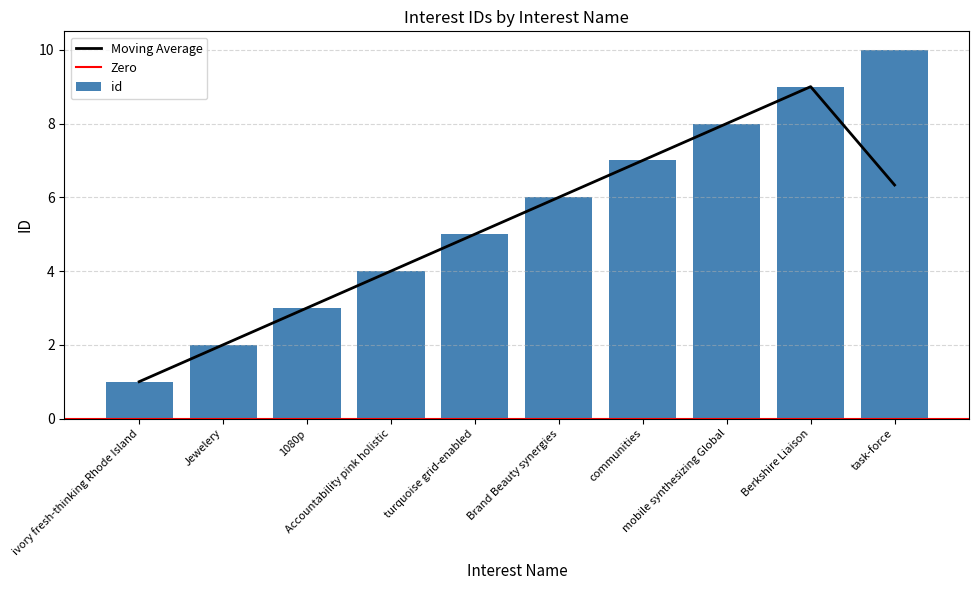

Where is the data nearest to the value 5?

turquoise grid-enabled